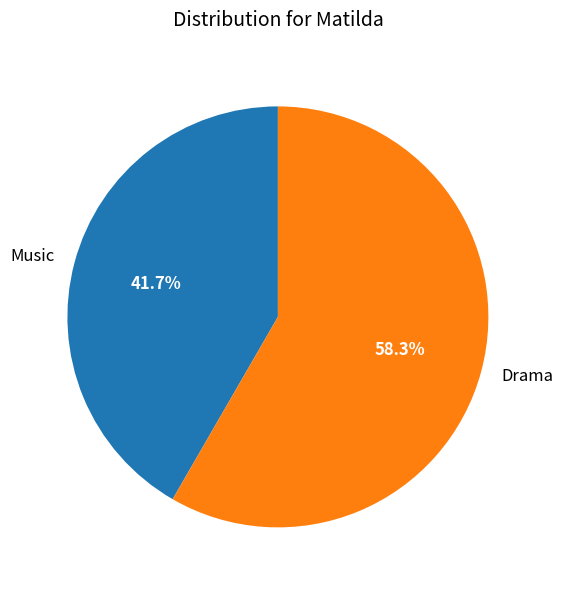

Does any single category account for the majority?

Yes